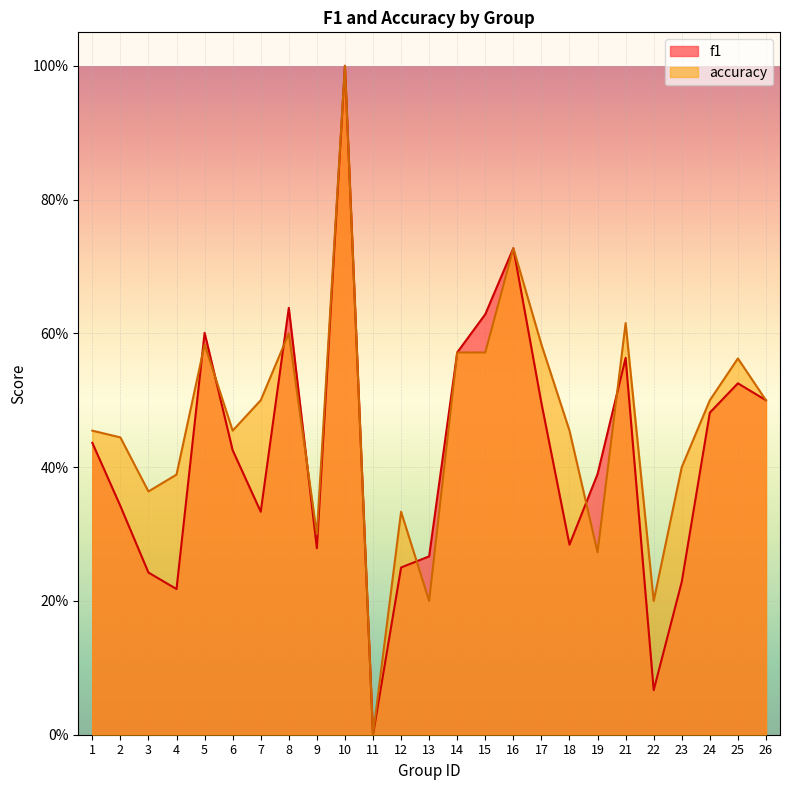

Is it true that accuracy equals 0.7 at 16?

True